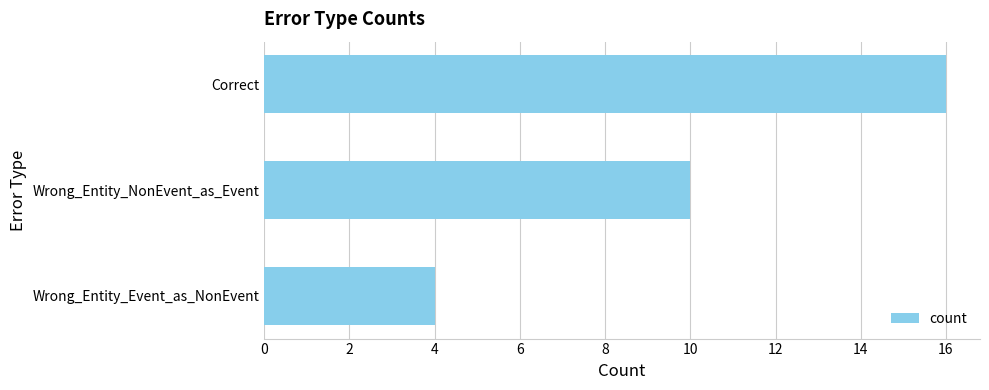

How many values are between 4 and 16?

3